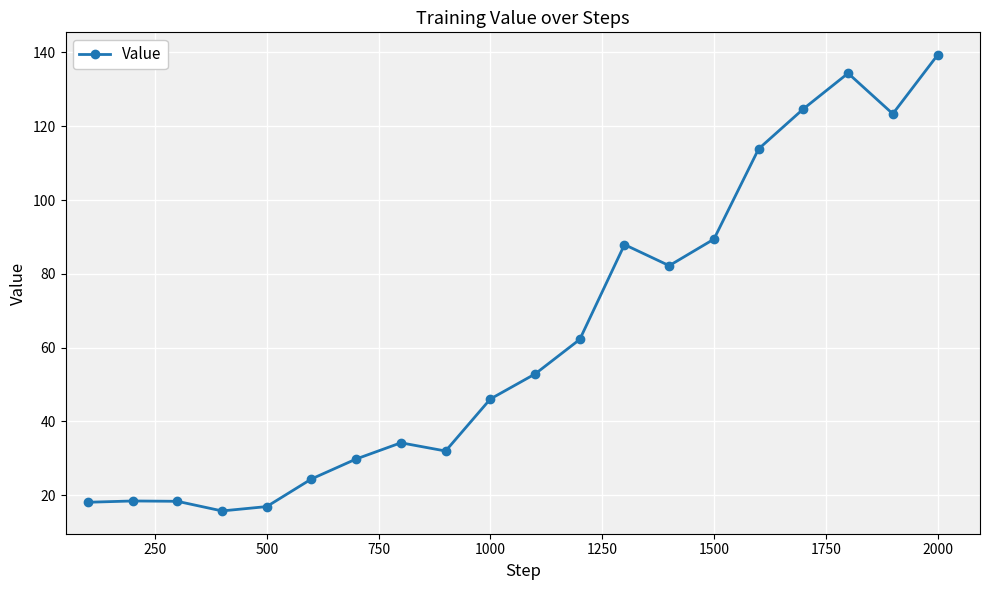

What is the smallest value displayed?

15.7